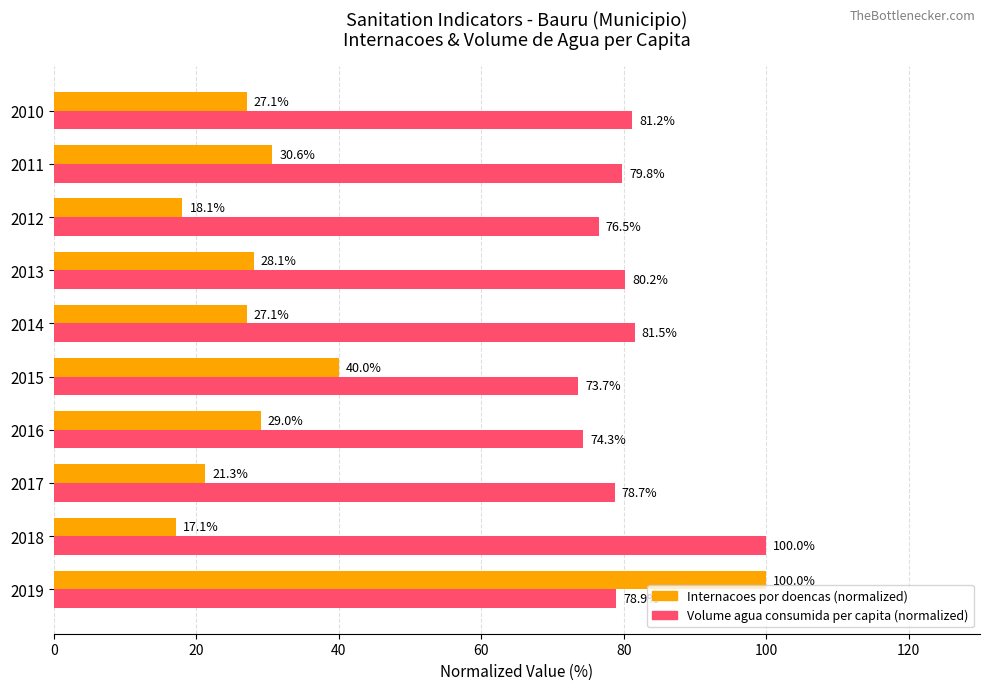

What is the minimum value shown in the chart?

17.1